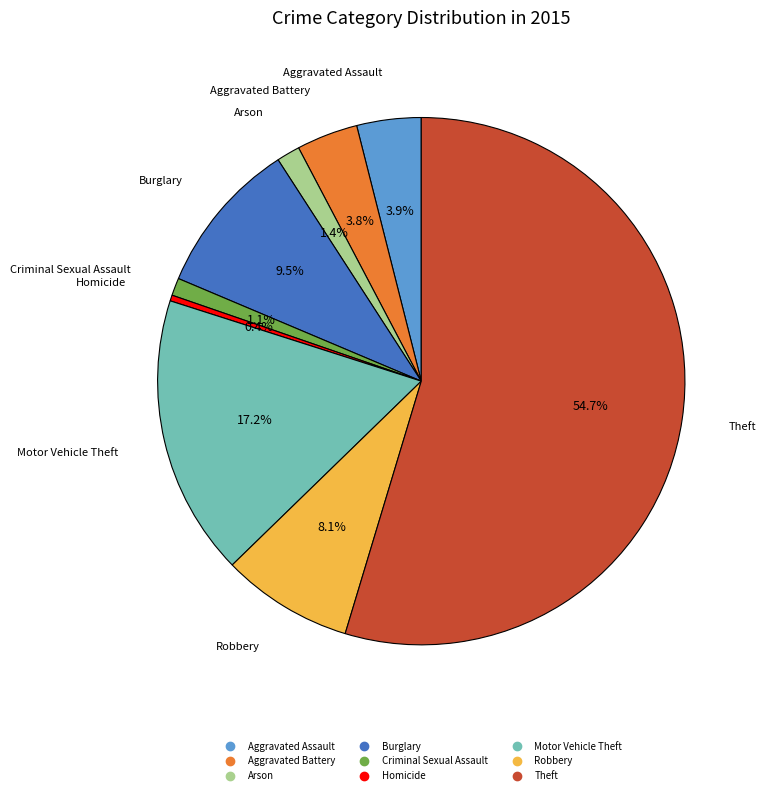

Is it true that Arson is 1% of the pie?

True